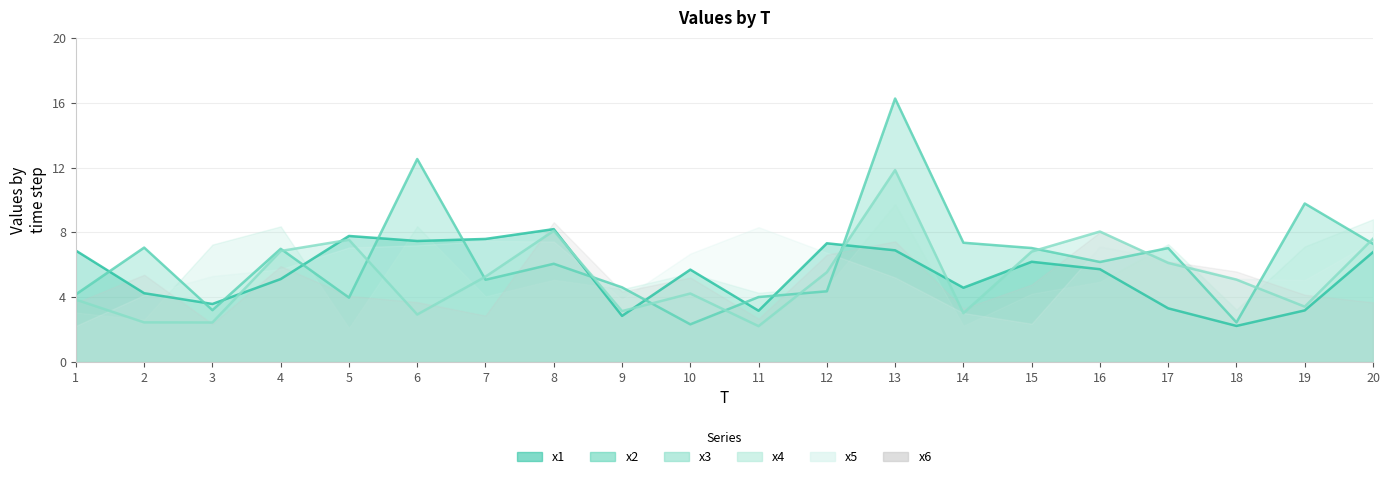

What are all the series names shown in the legend?

x1, x2, x3, x4, x5, x6